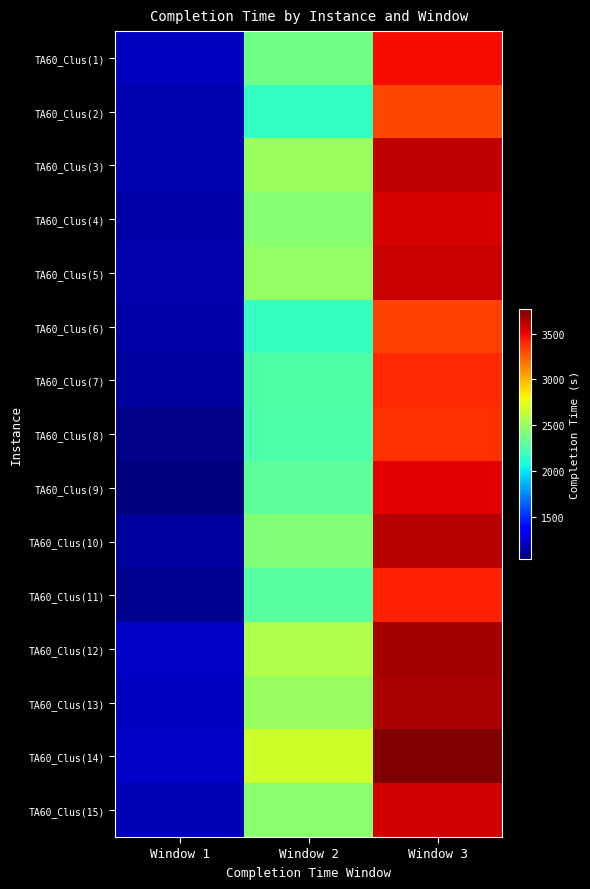

How many data points does each series have?

3